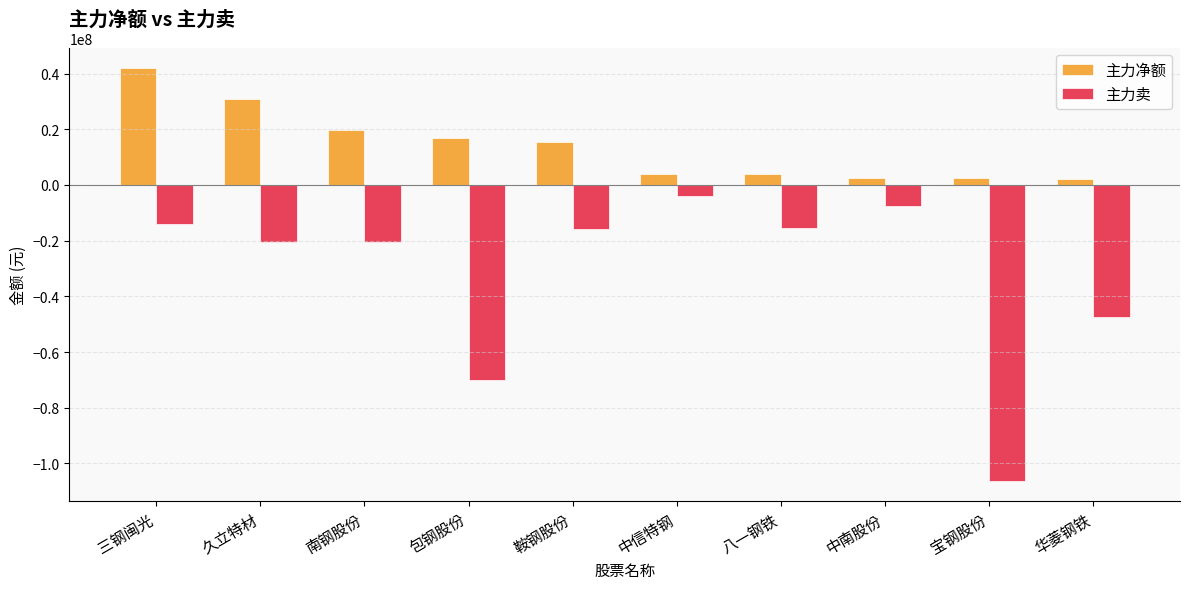

What position from the left is 久立特材?

2